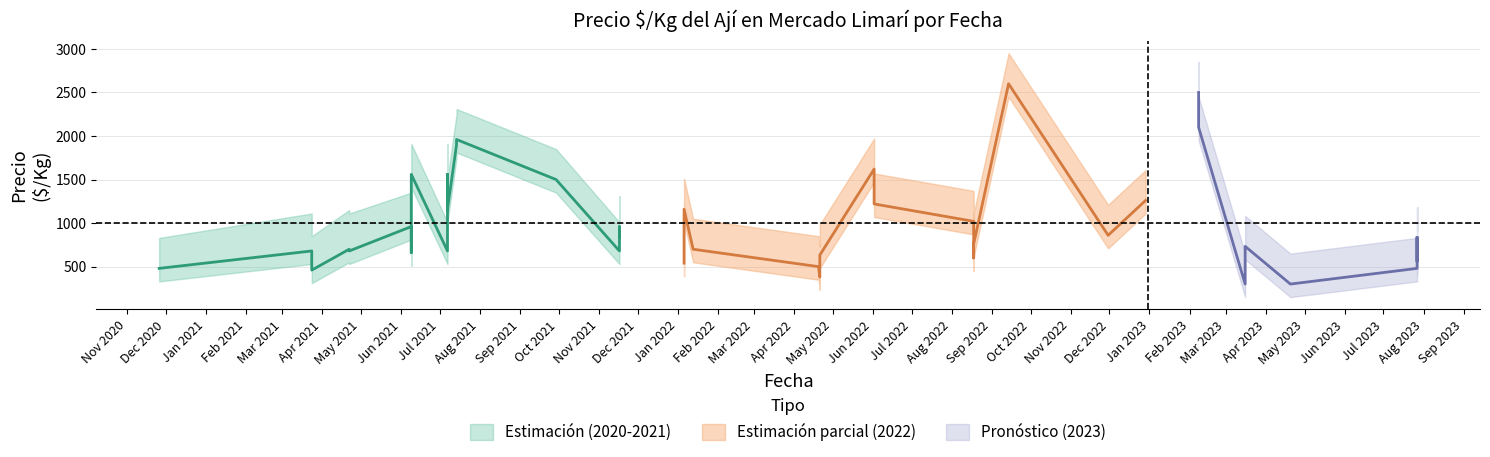

Where is the first local minimum for Precio maximo?

2021-03-24